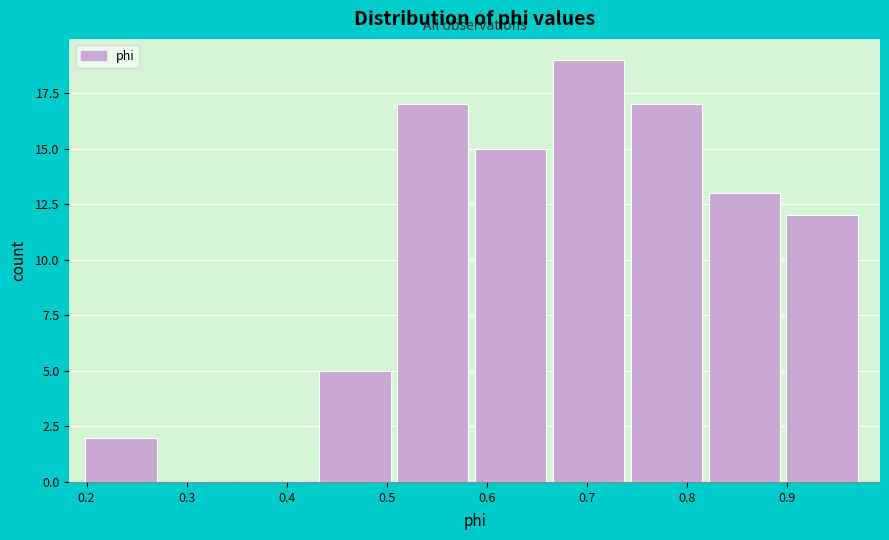

Over which range of the x-axis is the bar tallest?

0.67 to 0.74